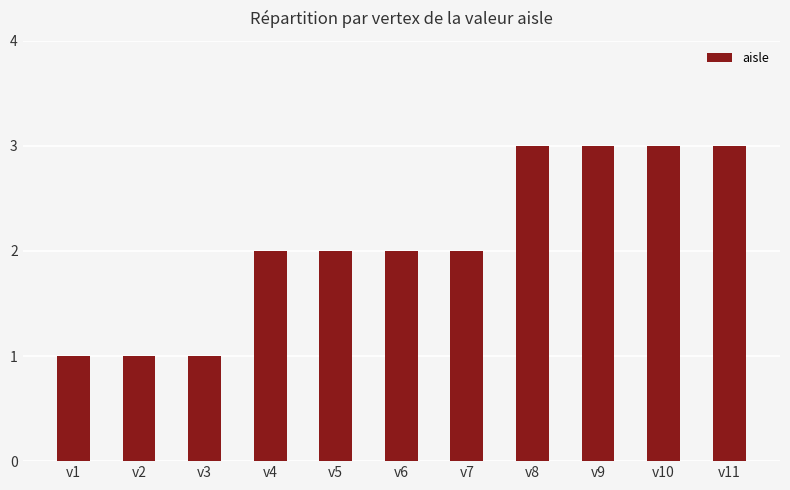

The chart shows a value of 2 at v11. True or false?

False